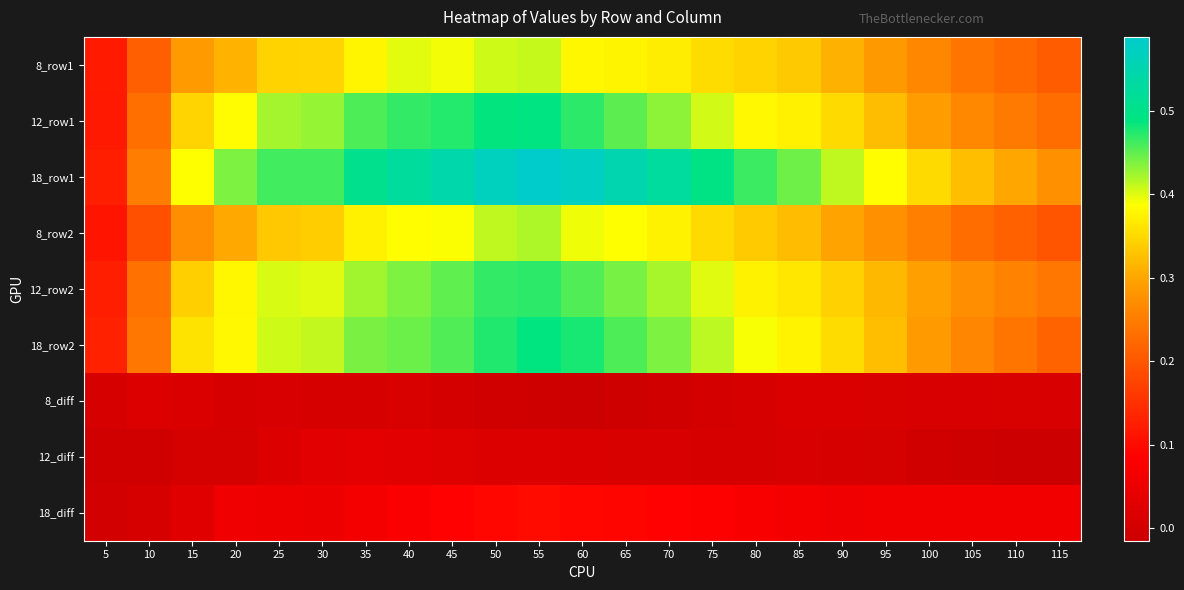

What is the spread (max minus min) of values at 30?

0.5